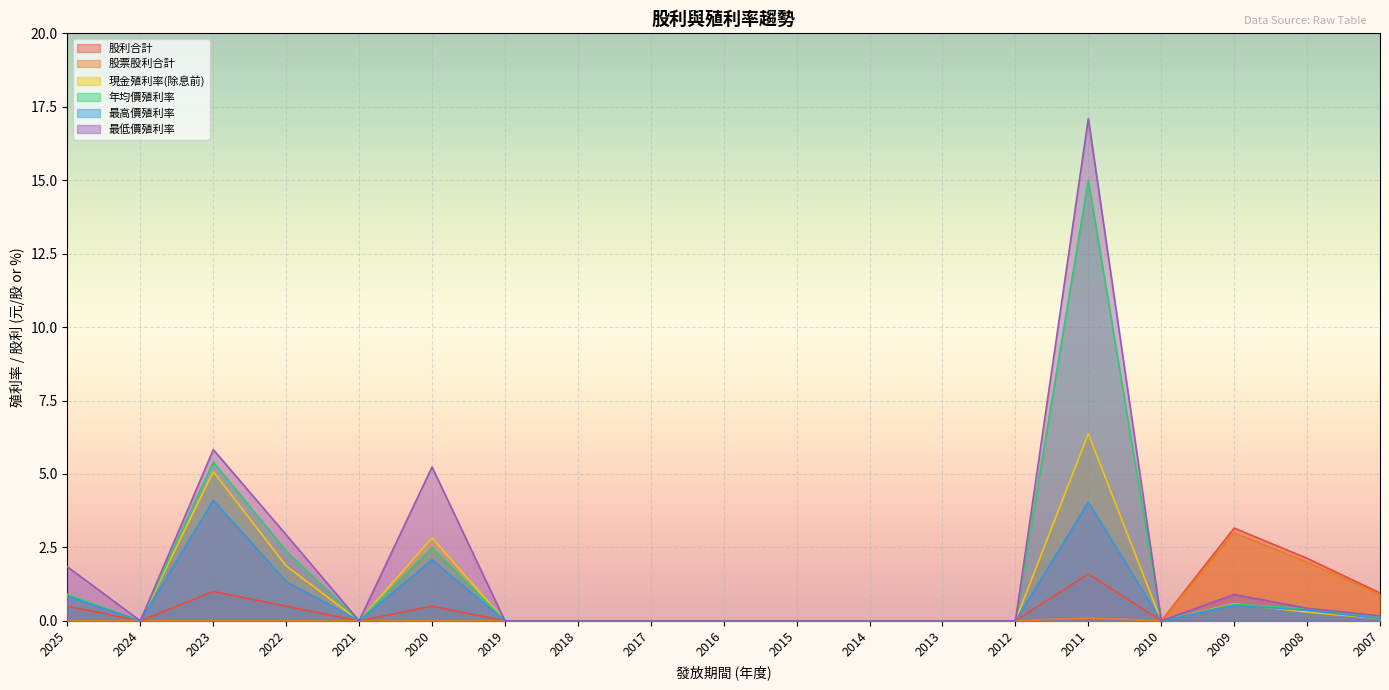

Is it true that 最高價殖利率 equals 0.6 at 2022?

False